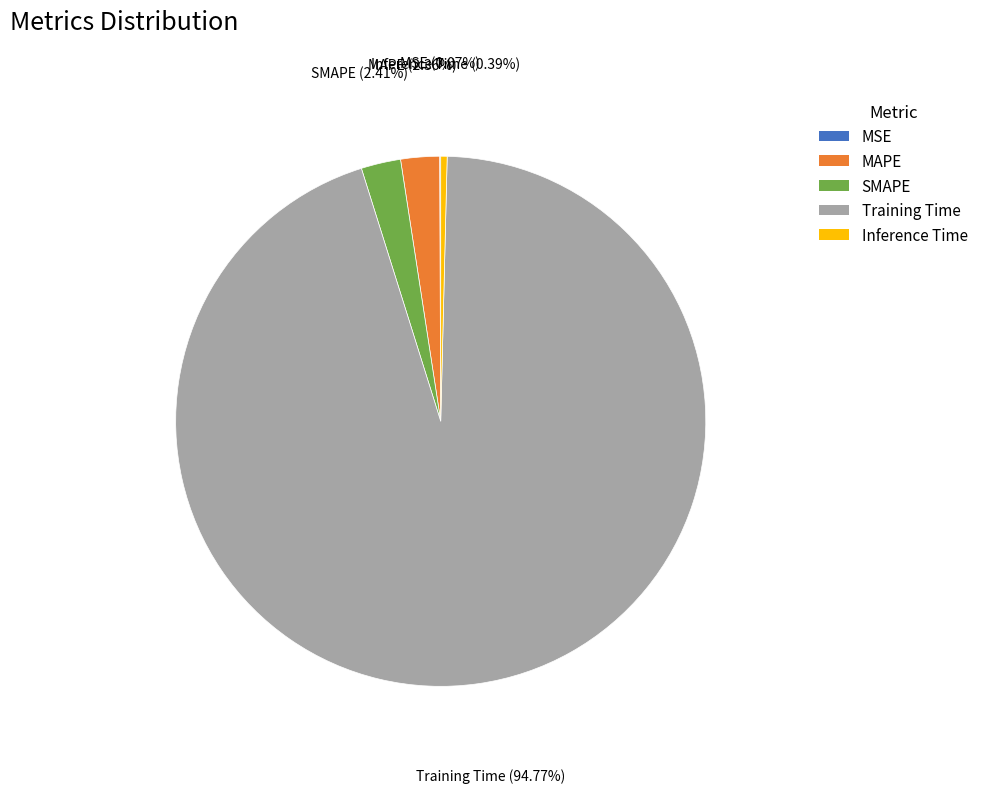

To the nearest percent, what percentage of the pie is Training Time?

95%